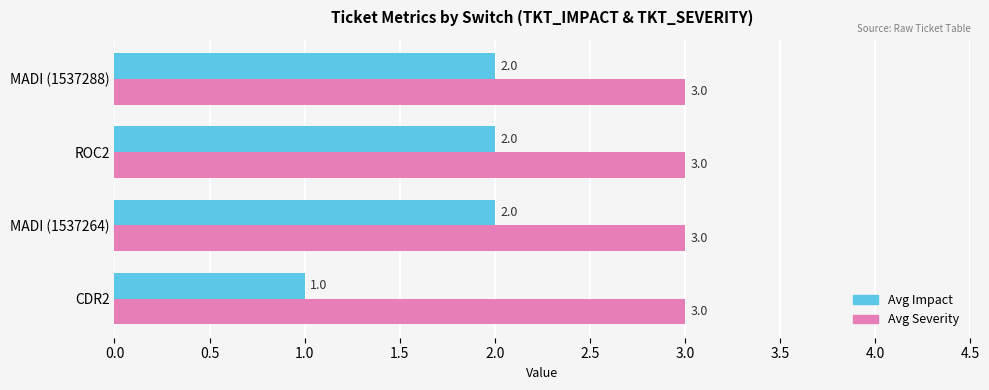

What is the greatest value displayed?

3